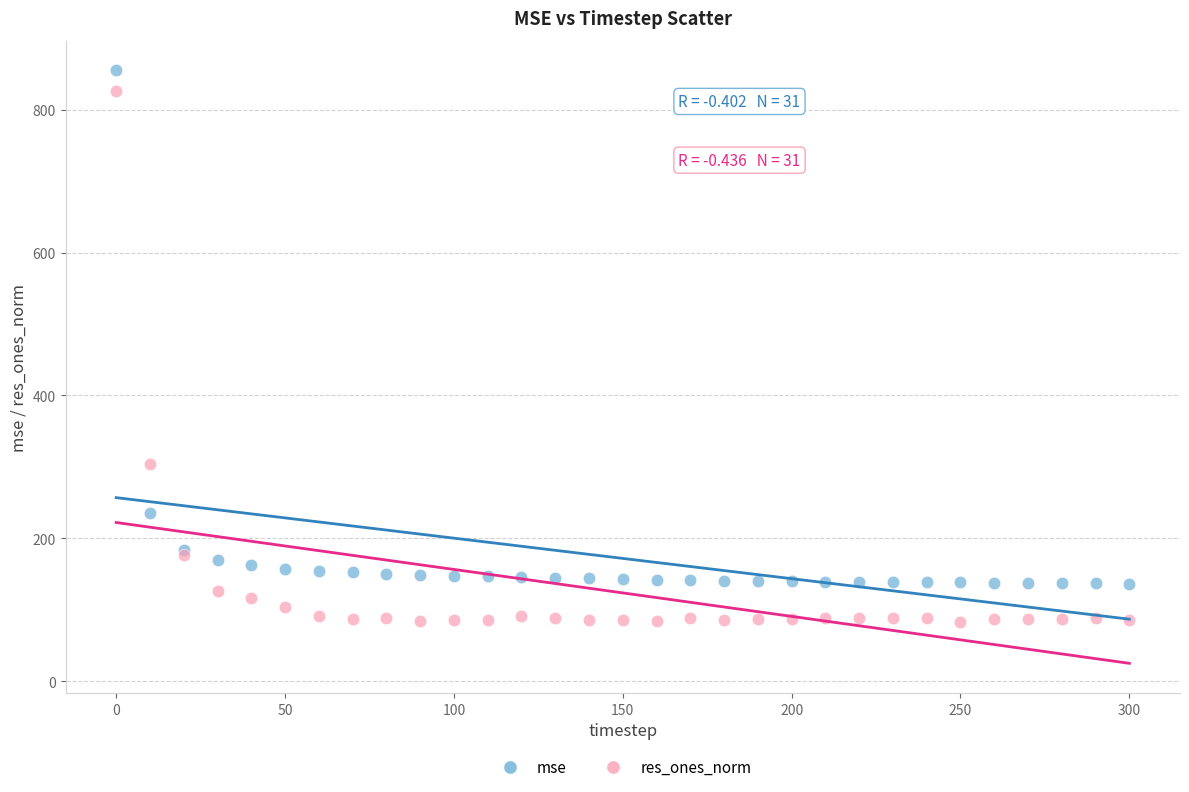

Which series has the largest Y range (max minus min)?

res_ones_norm